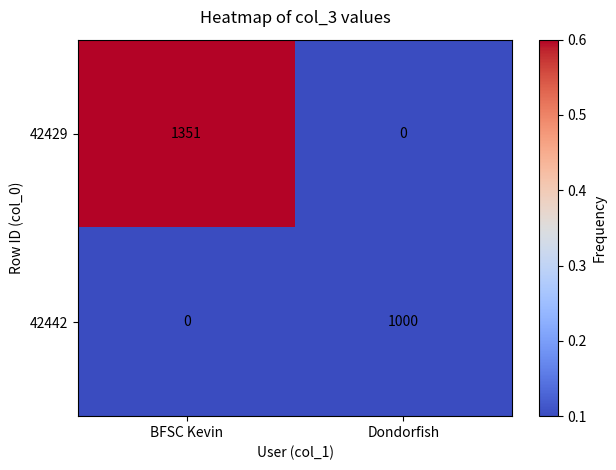

List the series in order of their peak value, highest first.

42429, 42442